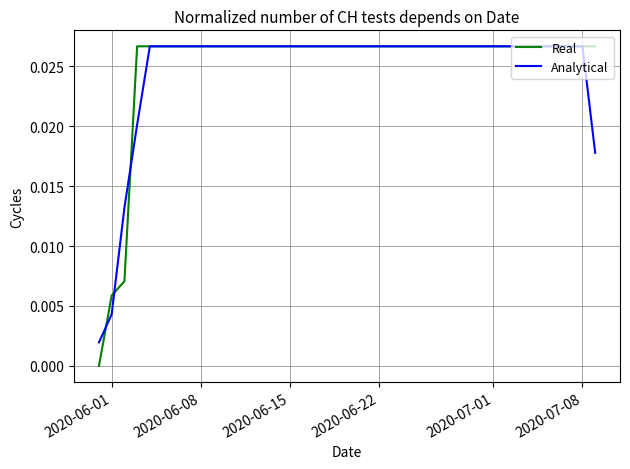

Which series has the largest range (max minus min)?

Real